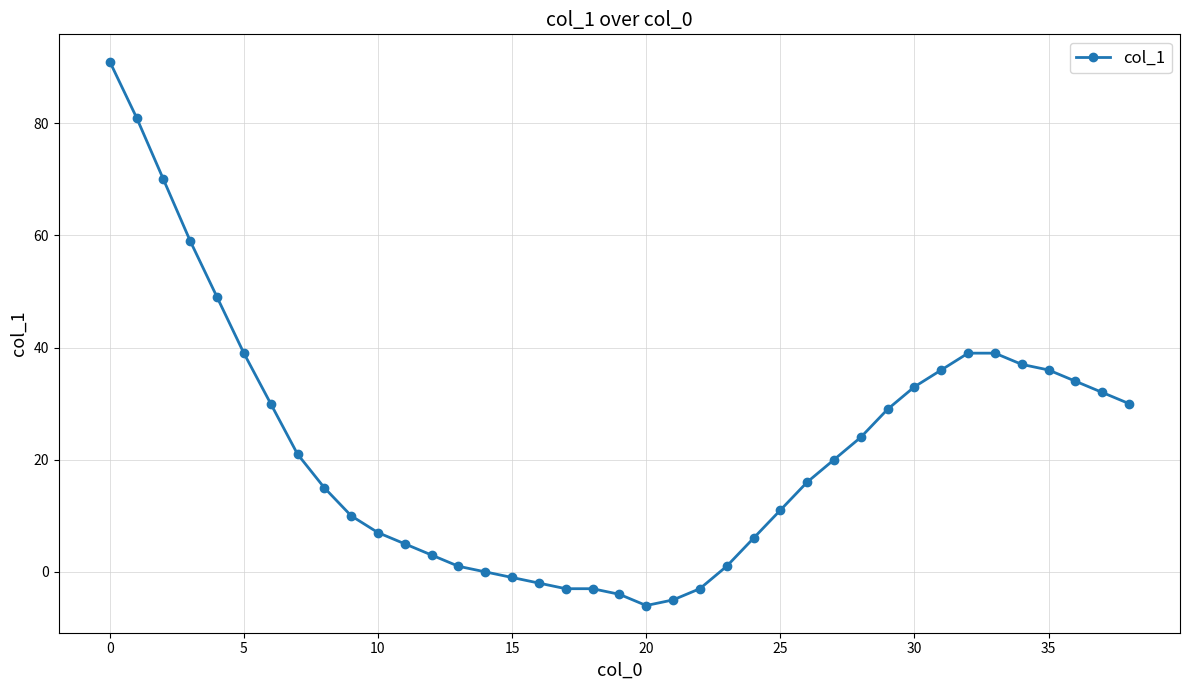

What is the difference between the maximum and second lowest values?

96